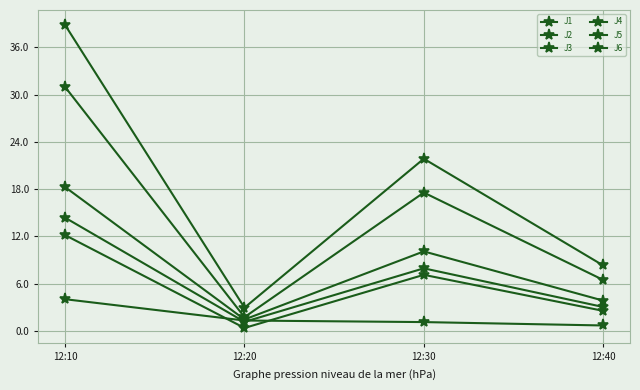

How many data points does each series have?

4